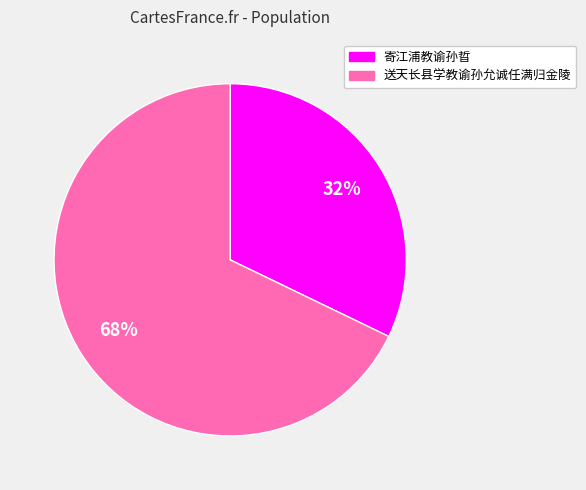

How many slices are in this pie chart?

2